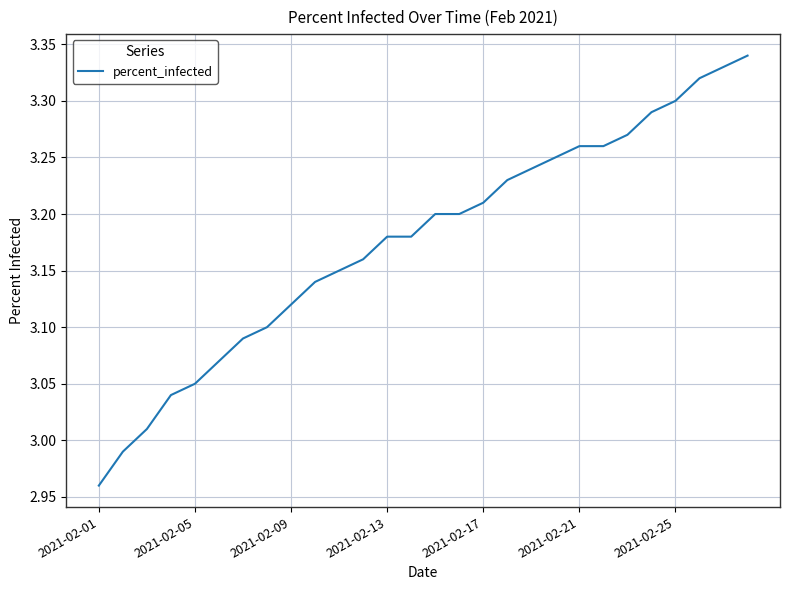

What is the difference between the maximum and minimum values?

0.4